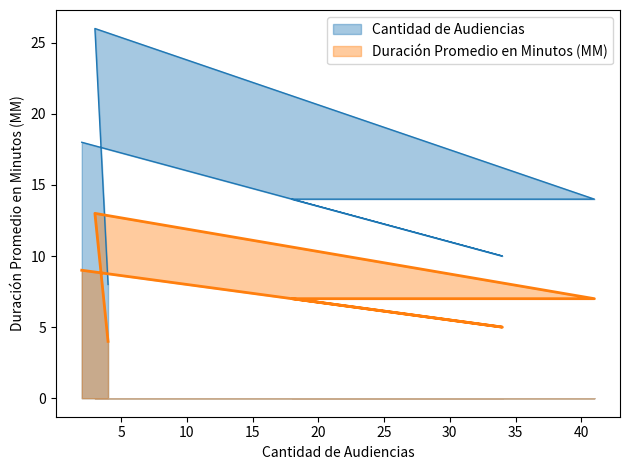

What is the difference between the second highest and minimum values?

10